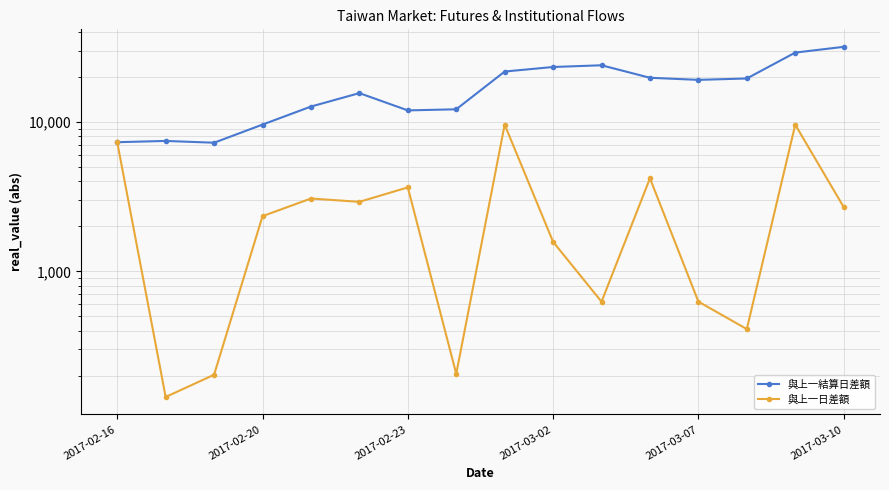

Where does the 與上一日差額 series first go above 2692?

2017-02-16